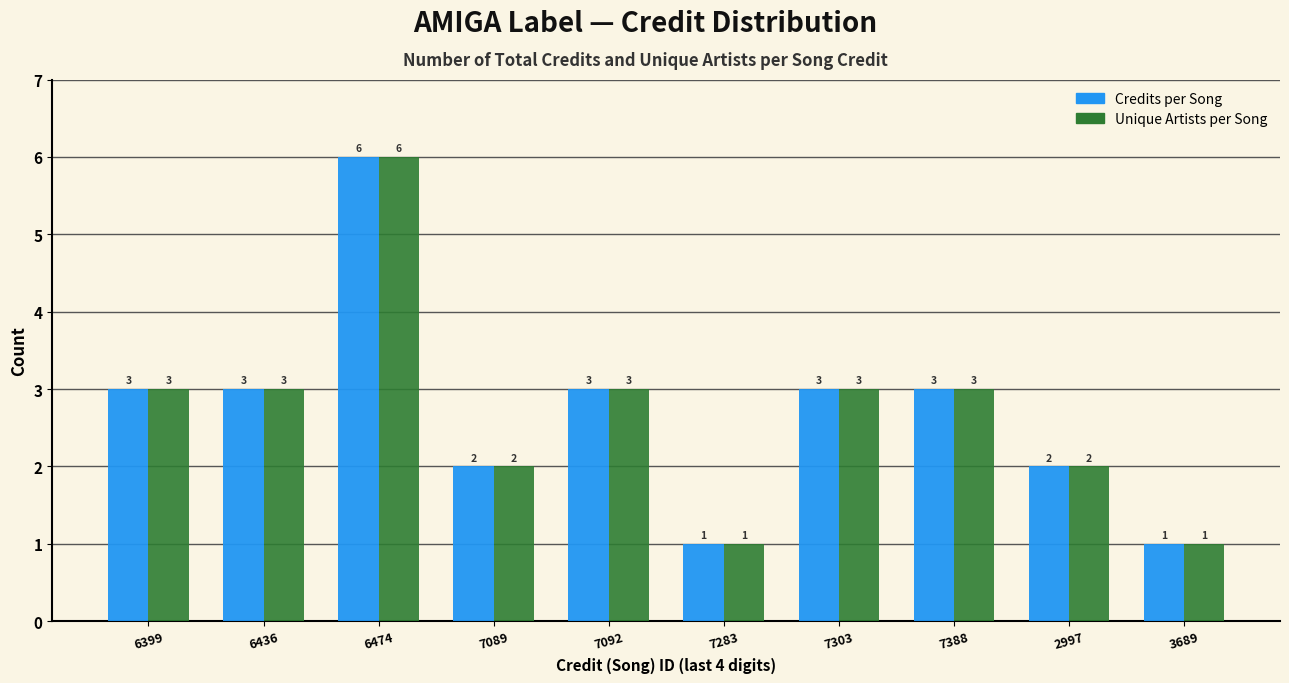

Reading right to left, extract all data points from this chart.

Credits per Song: 3689=1	2997=2	7388=3	7303=3	7283=1	7092=3	7089=2	6474=6	6436=3	6399=3
Unique Artists per Song: 3689=1	2997=2	7388=3	7303=3	7283=1	7092=3	7089=2	6474=6	6436=3	6399=3